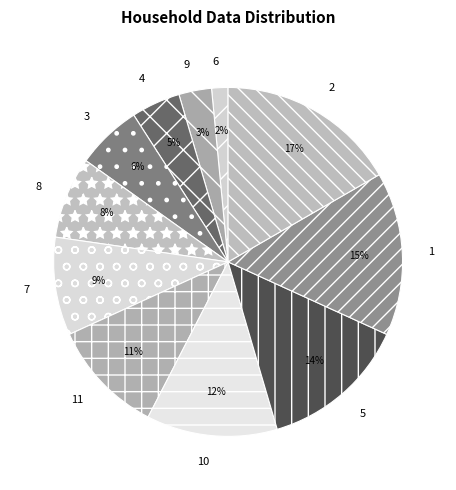

Is there any slice that represents more than half of the pie?

No